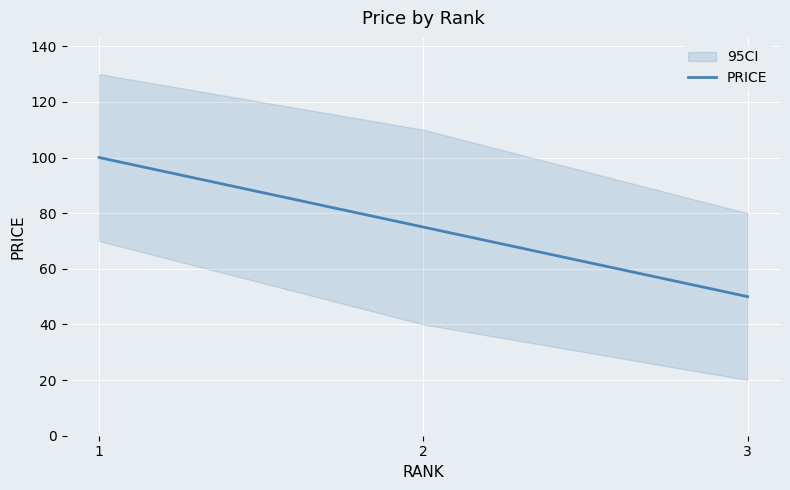

What is the sum of the values at 1 and 3?

150